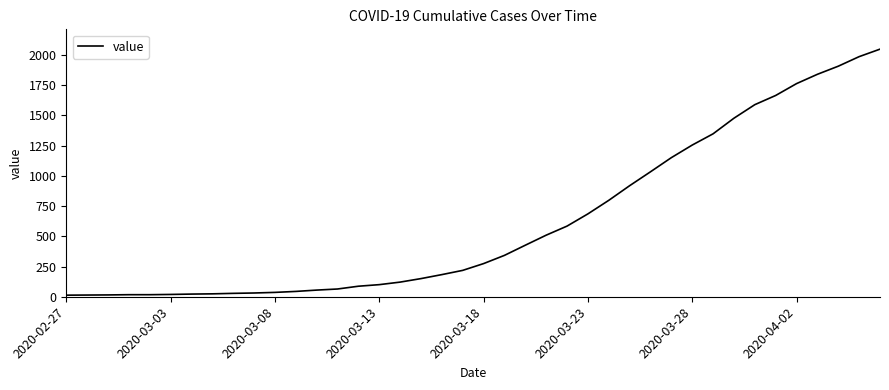

What is the maximum value shown in the chart?

2047